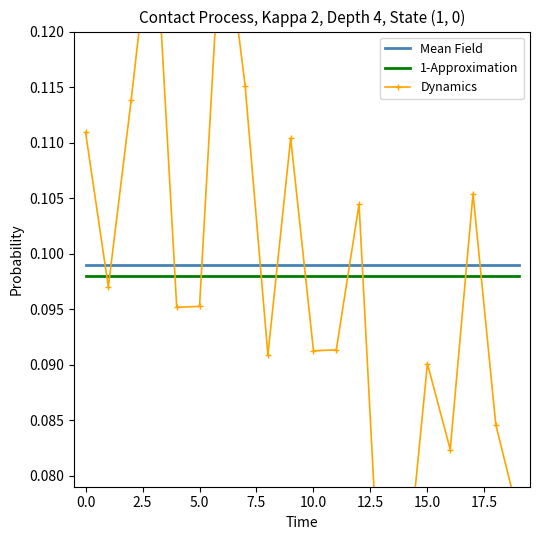

True or false: Mean Field and 1-Approximation cross at least once.

False